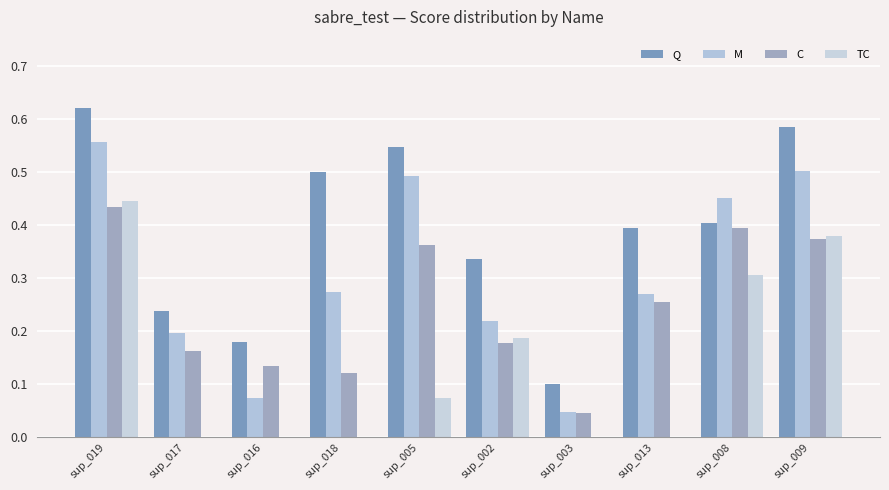

At which category is the sum across all series the highest?

sup_019